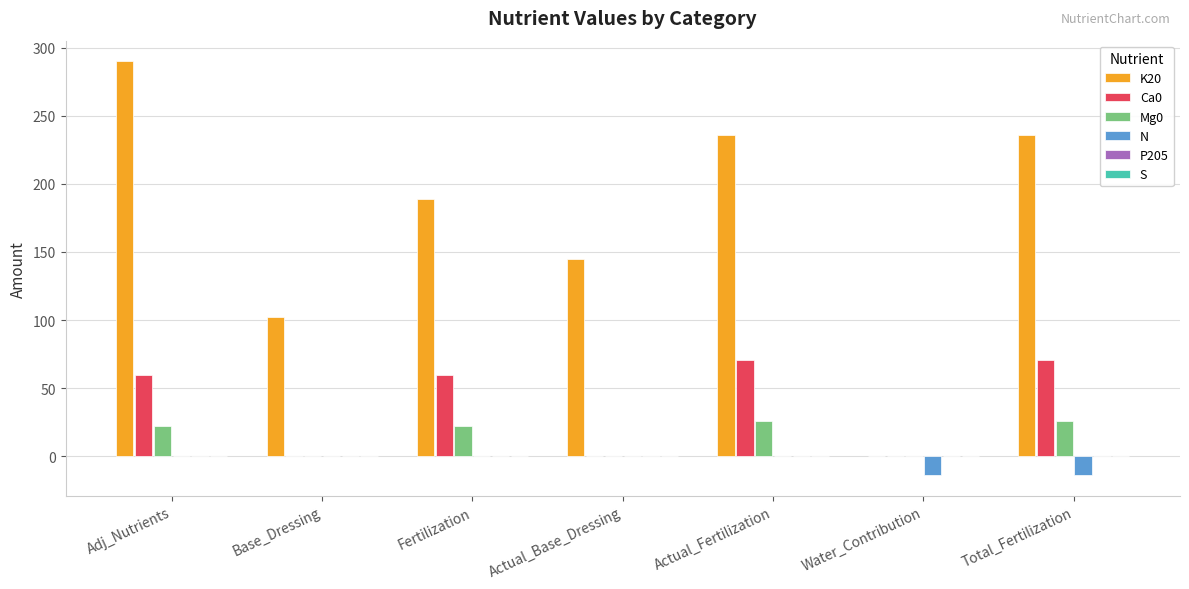

What is the greatest value displayed?

290